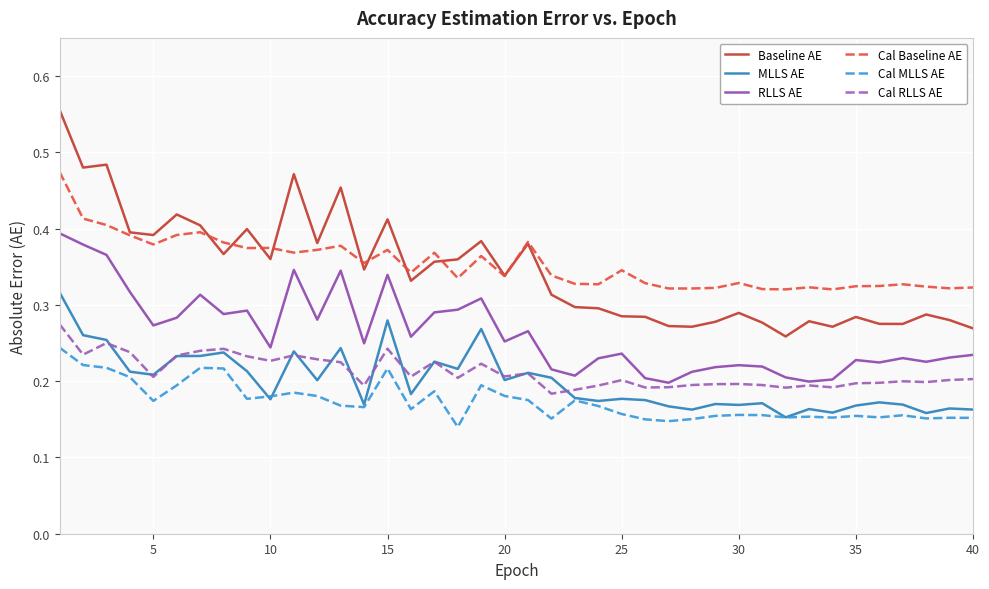

Which series has the largest range (max minus min)?

Baseline AE